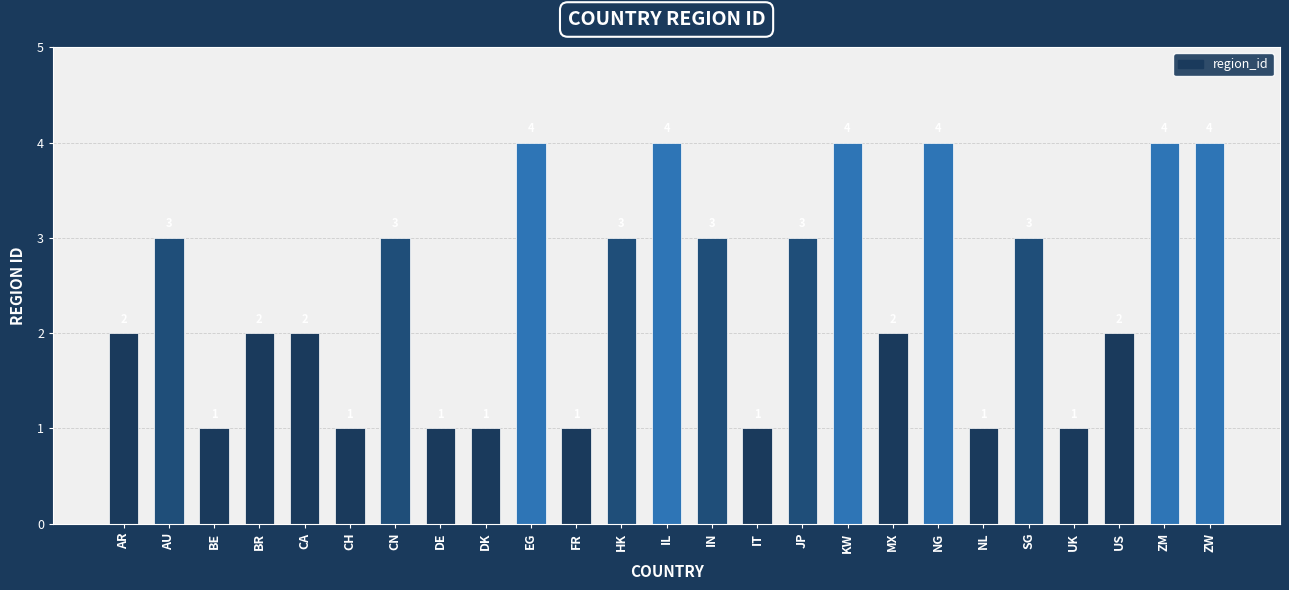

How many values are between 1 and 3?

19